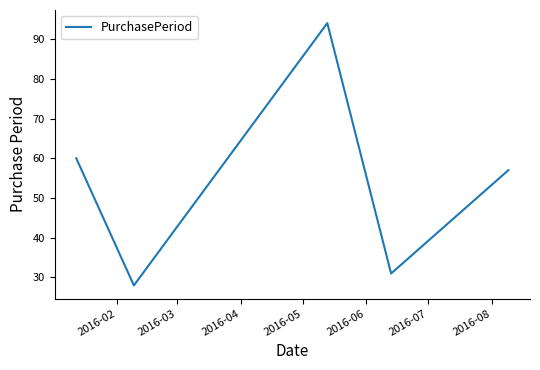

True or false: there are more than 2 points higher than both neighbors.

False